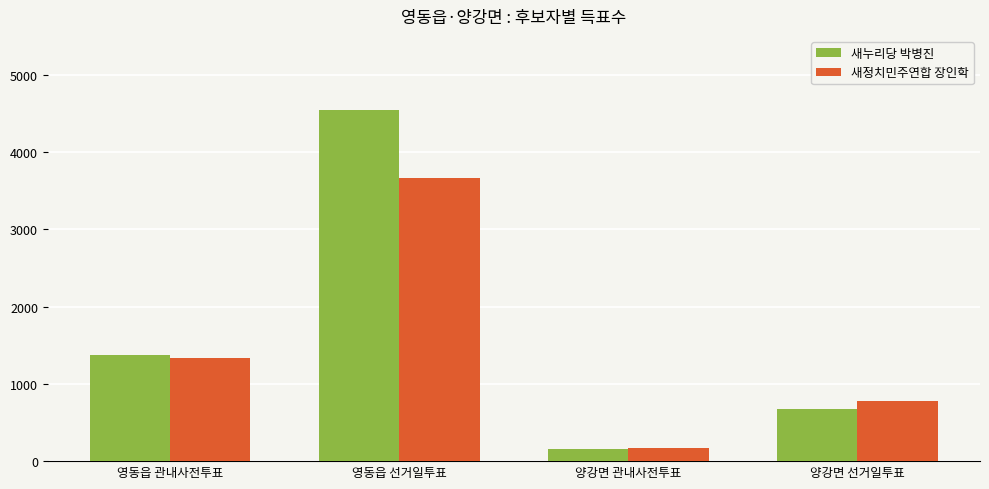

What value does the 새정치민주연합 장인학 series have at 양강면 선거일투표?

772